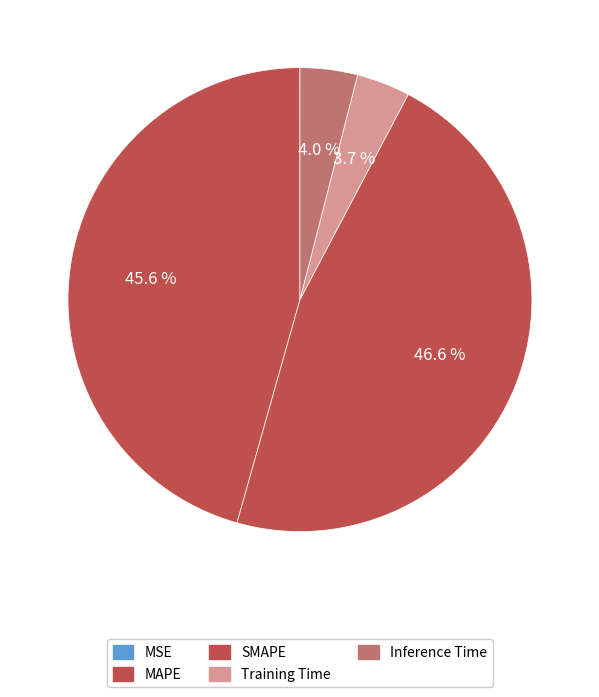

Does SMAPE represent more than half of the total?

No